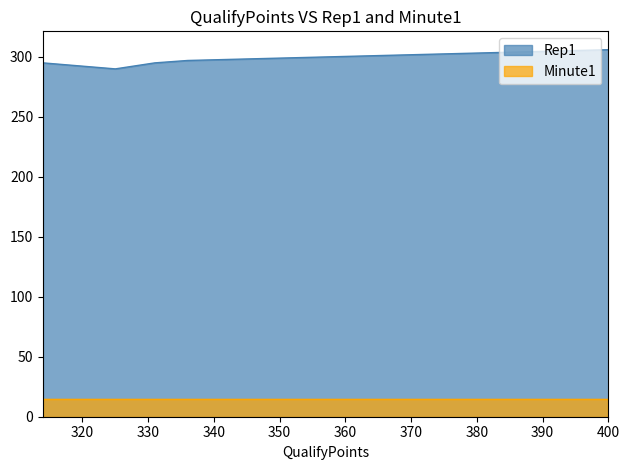

How many points are lower than both their immediate neighbors (excluding endpoints)?

1